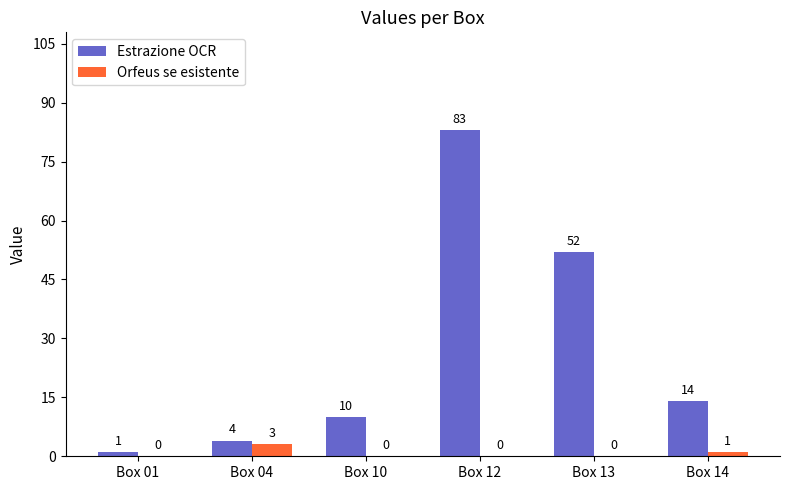

Which series has the largest total across all categories?

Estrazione OCR